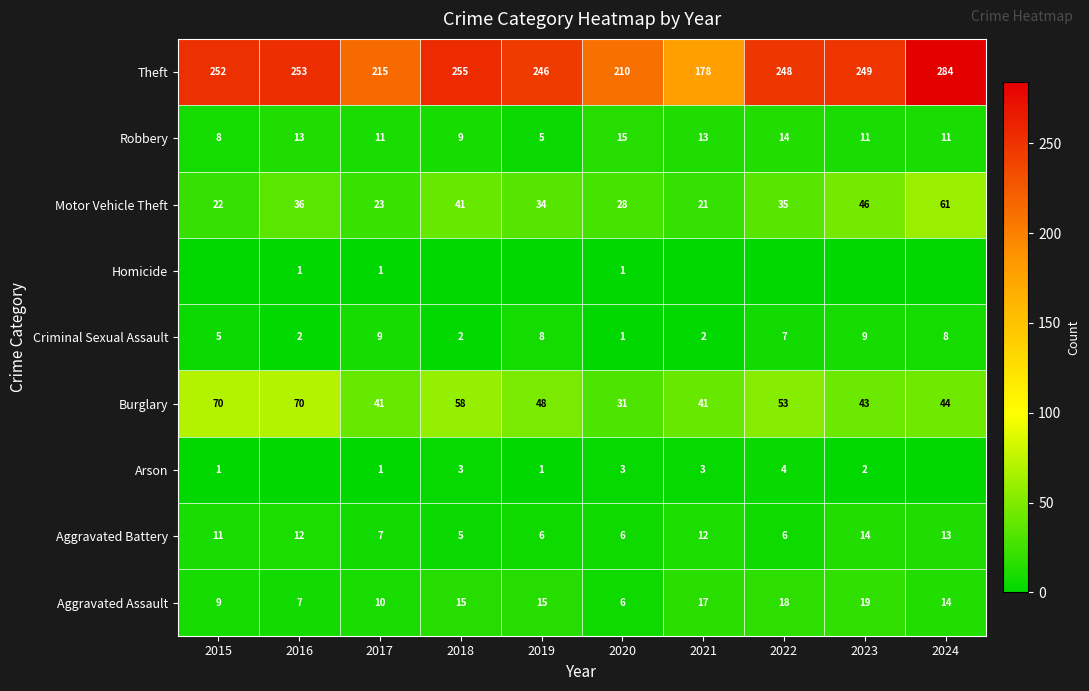

What is the difference between the highest and lowest values at 2018?

255